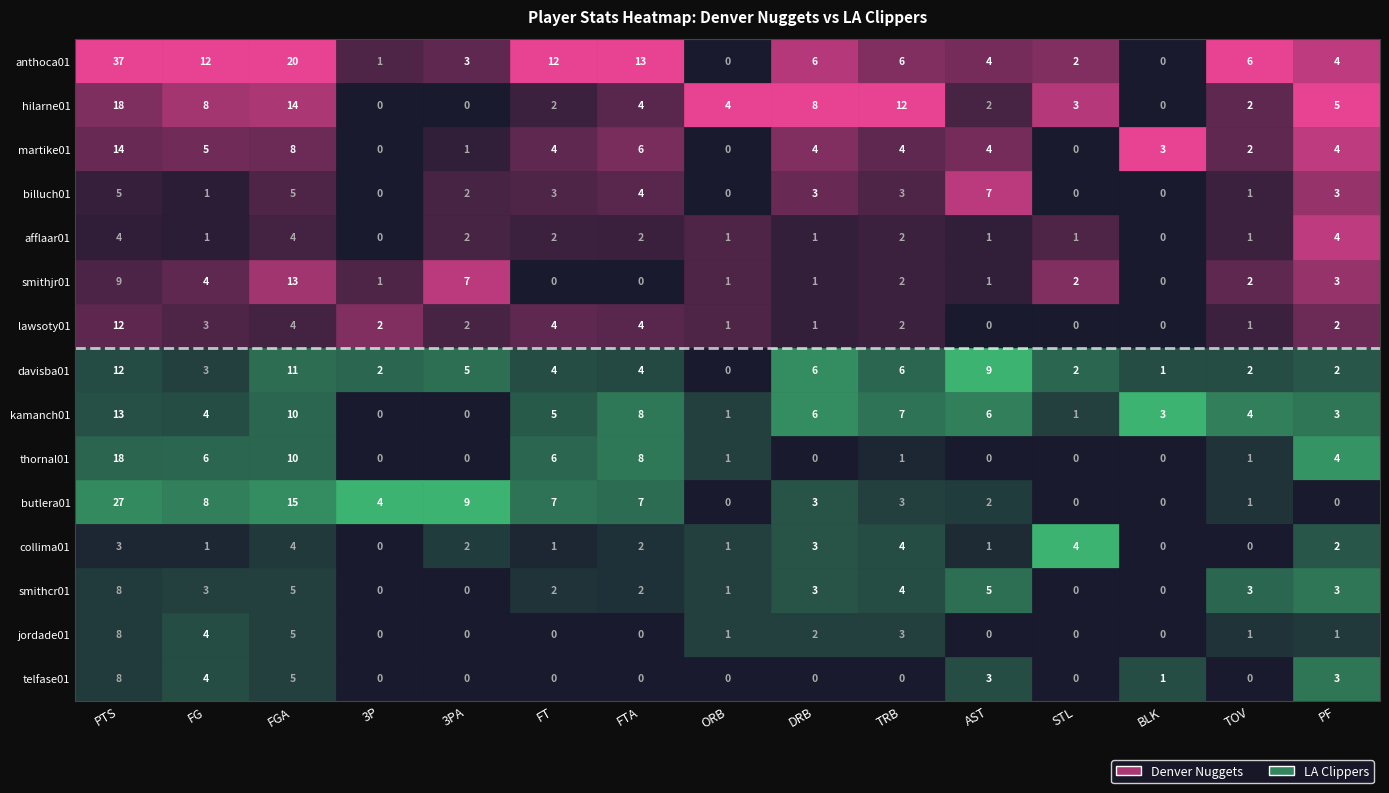

The value of smithcr01 at 7 is 1. True or false?

True